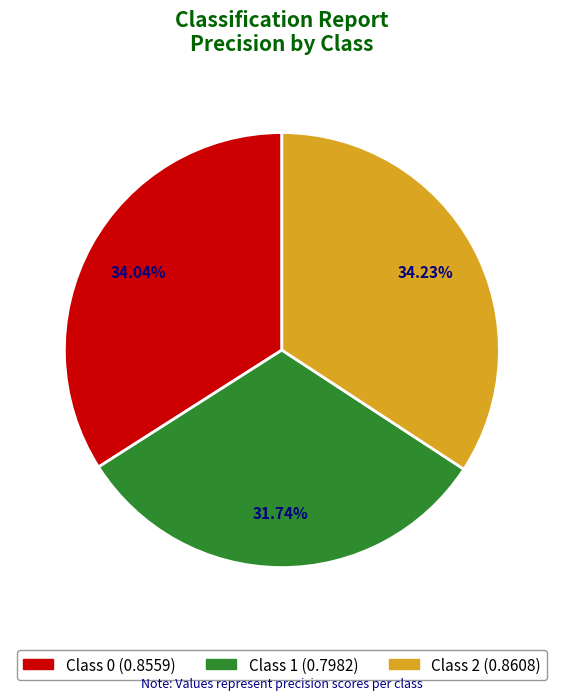

How many segments does this pie chart have?

3